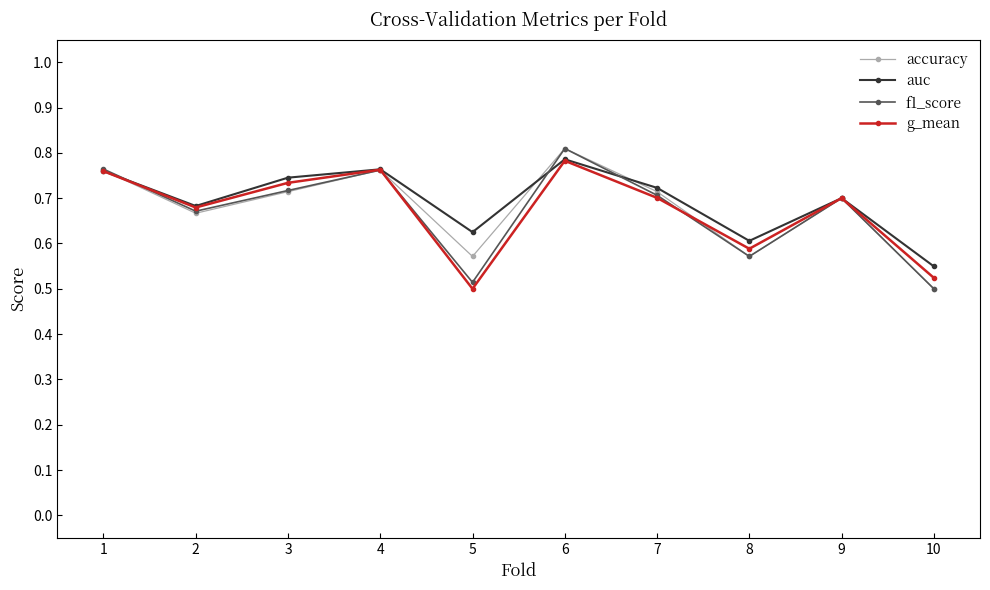

At which category does g_mean reach its first local valley?

2